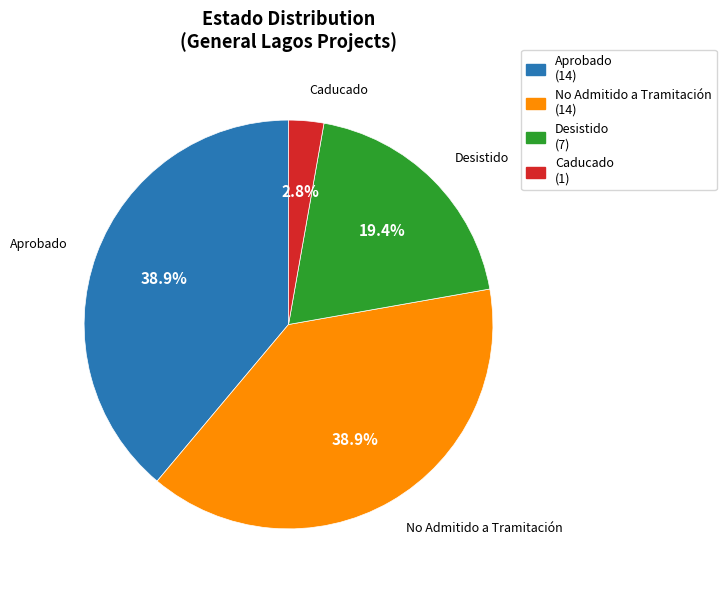

Does Aprobado (14) represent more than half of the total?

No